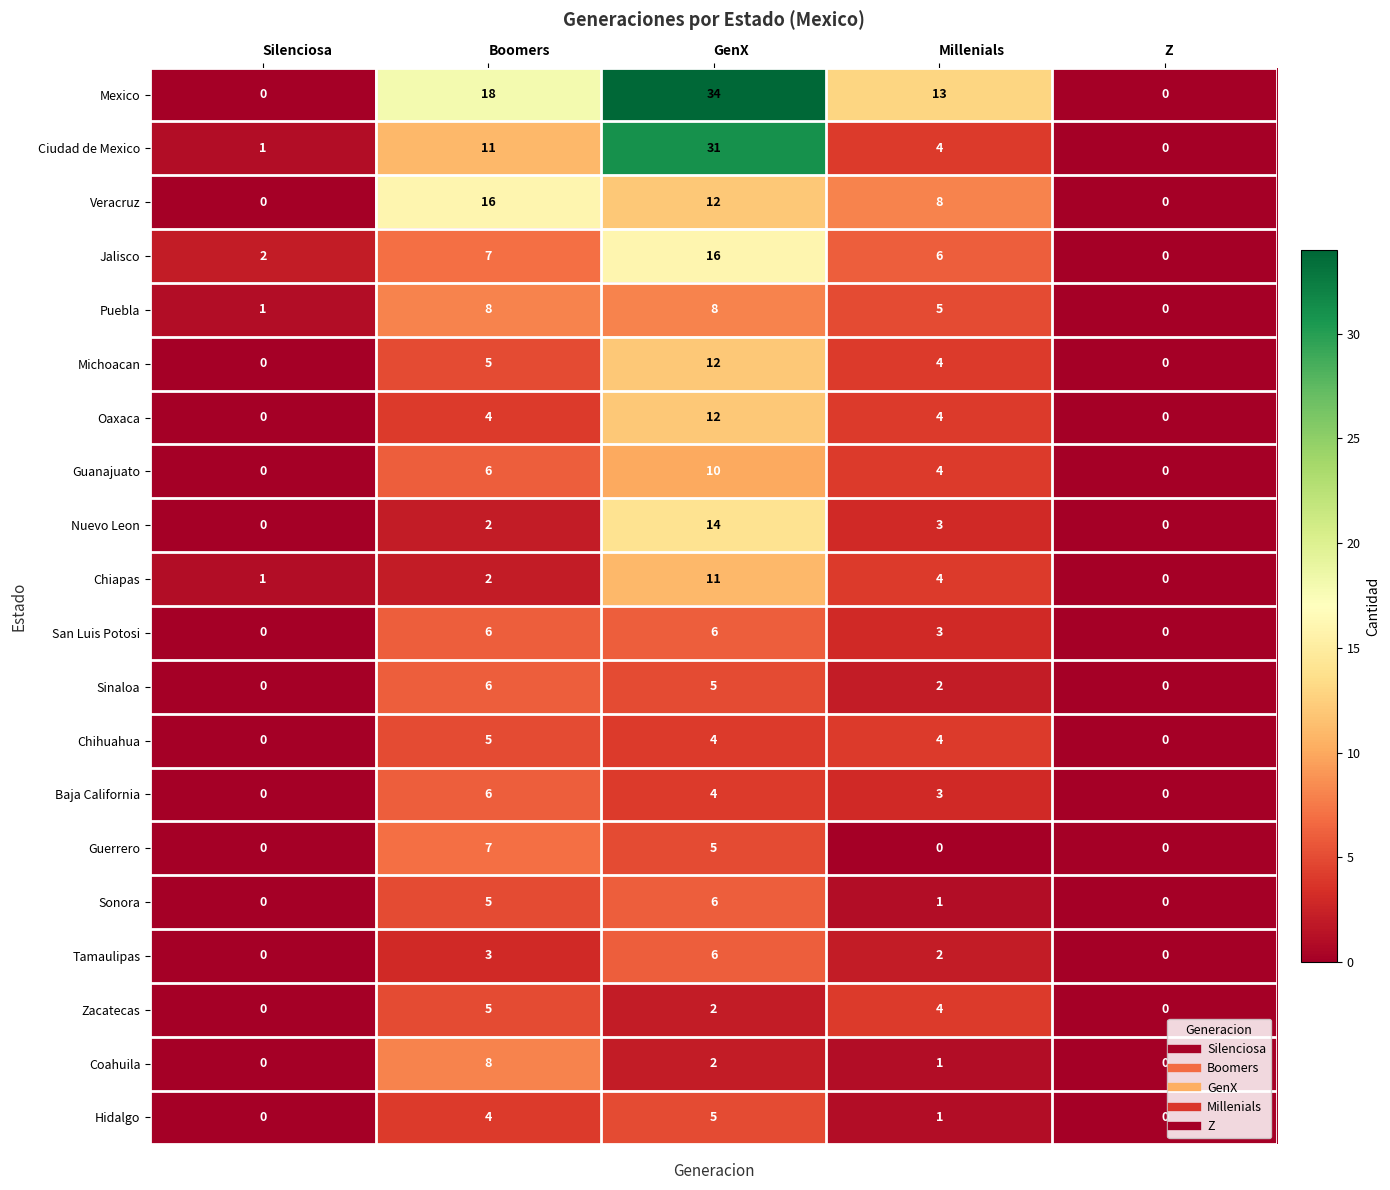

How many data points in Oaxaca are less than 4?

2